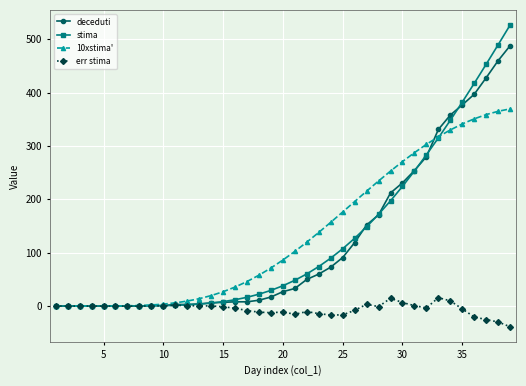

How many data points in stima are above 38?

20